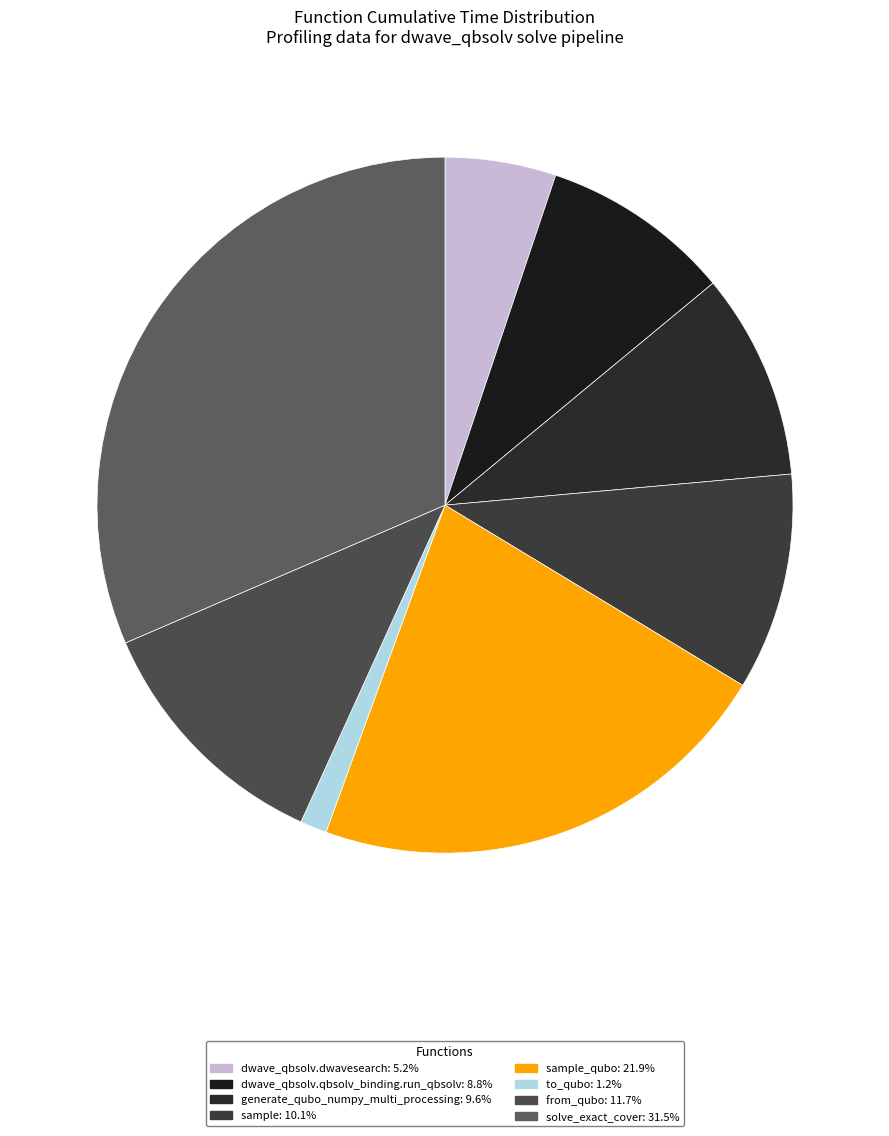

How many slices are in this pie chart?

8